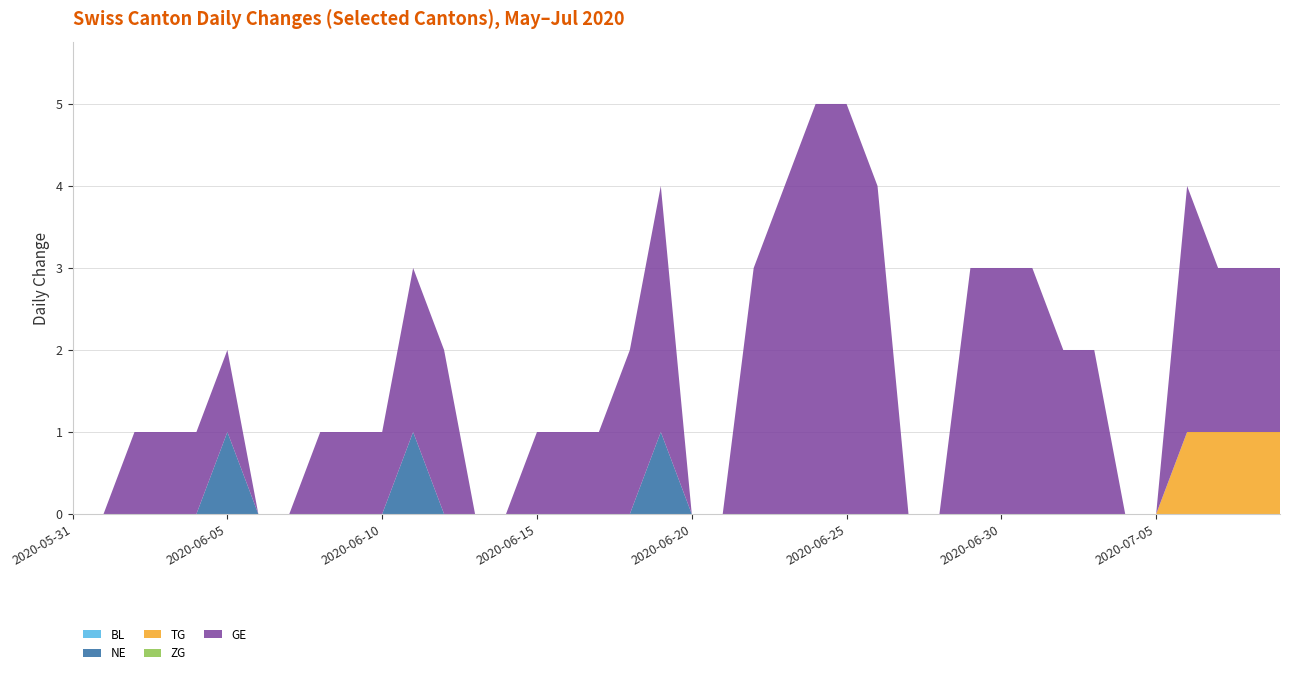

Reading right to left, what are all the values shown in this chart?

BL: 0	0	0	0	0	0	0	0	0	0	0	0	0	0	0	0	0	0	0	0	0	0	0	0	0	0	0	0	0	0	0	0	0	0	0	0	0	0	0	0
NE: 0	0	0	0	0	0	0	0	0	0	0	0	0	0	0	0	0	0	0	0	1	0	0	0	0	0	0	0	1	0	0	0	0	0	1	0	0	0	0	0
TG: 1	1	1	1	0	0	0	0	0	0	0	0	0	0	0	0	0	0	0	0	0	0	0	0	0	0	0	0	0	0	0	0	0	0	0	0	0	0	0	0
ZG: 0	0	0	0	0	0	0	0	0	0	0	0	0	0	0	0	0	0	0	0	0	0	0	0	0	0	0	0	0	0	0	0	0	0	0	0	0	0	0	0
GE: 2	2	2	3	0	0	2	2	3	3	3	0	0	4	5	5	4	3	0	0	3	2	1	1	1	0	0	2	2	1	1	1	0	0	1	1	1	1	0	0